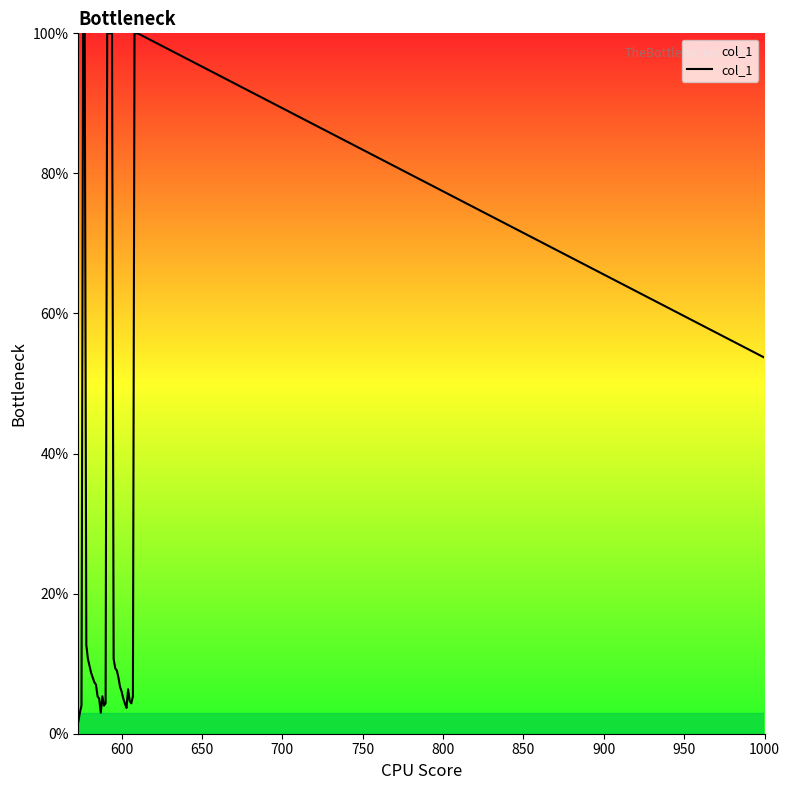

What is the smallest value displayed?

1.7